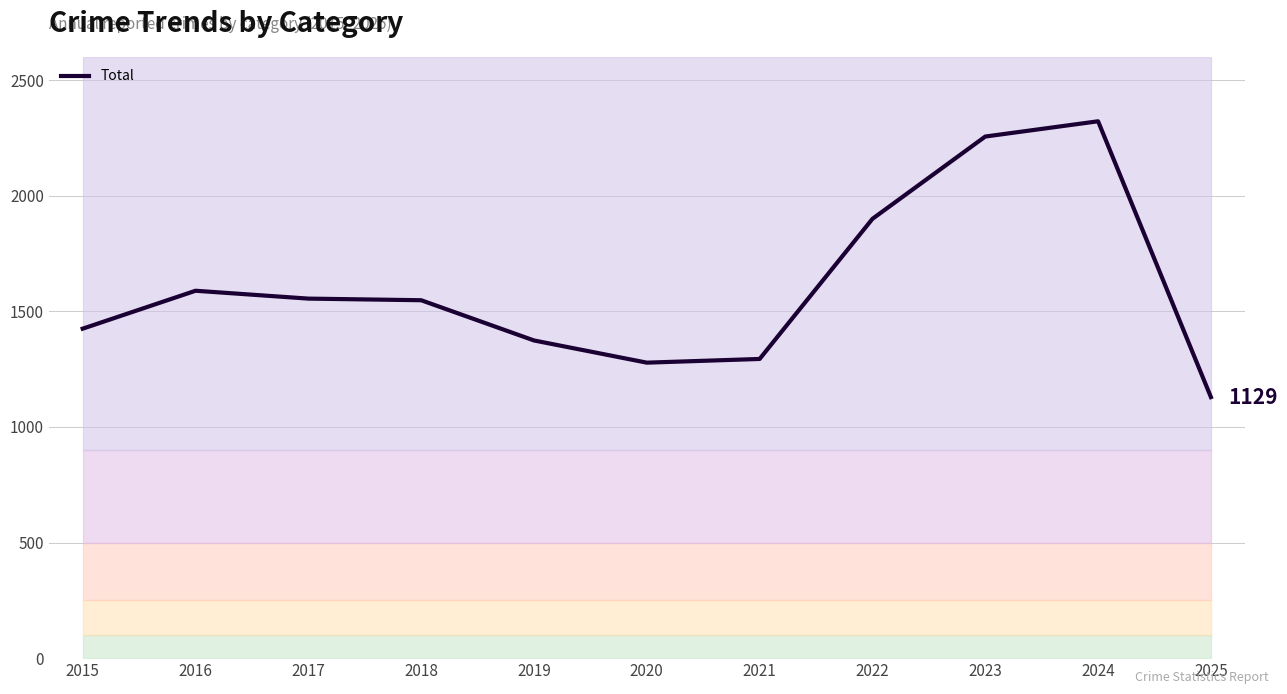

What is the difference between the values at 2015 and 2022?

475